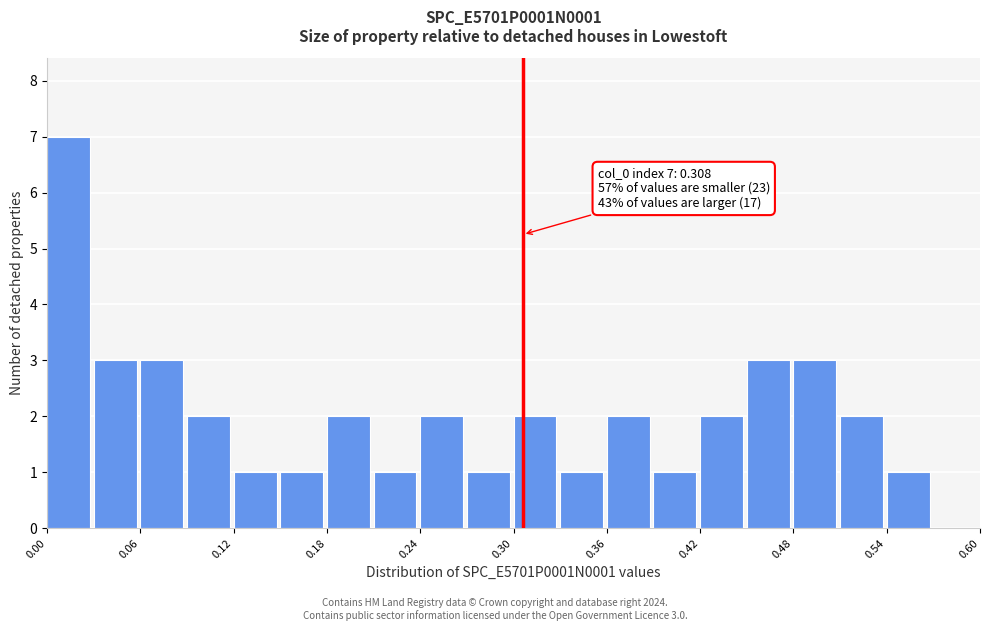

Read against the x-axis, roughly where is the centre of the tallest bar?

0.01